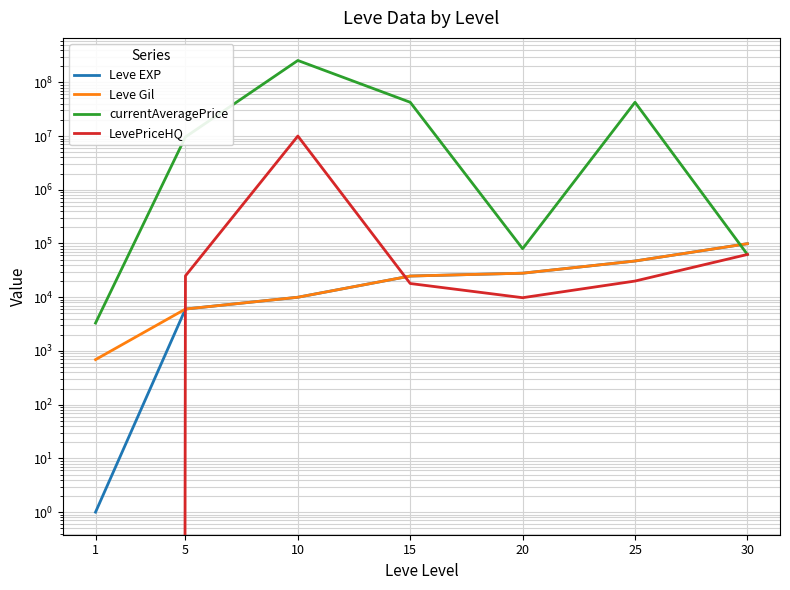

Rank the series by their maximum value, from highest to lowest.

currentAveragePrice, LevePriceHQ, Leve EXP, Leve Gil